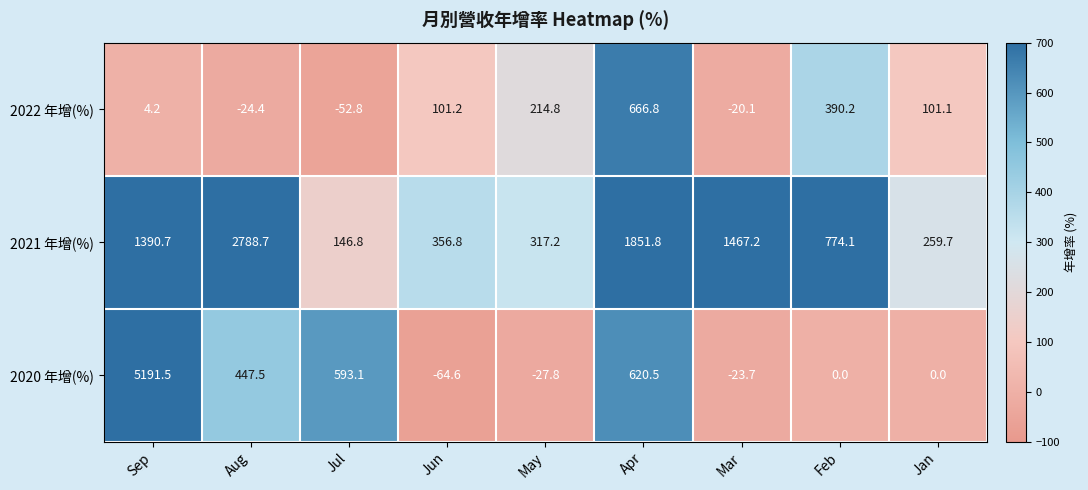

What is the average value of the 2021 年增(%) series?

1039.2